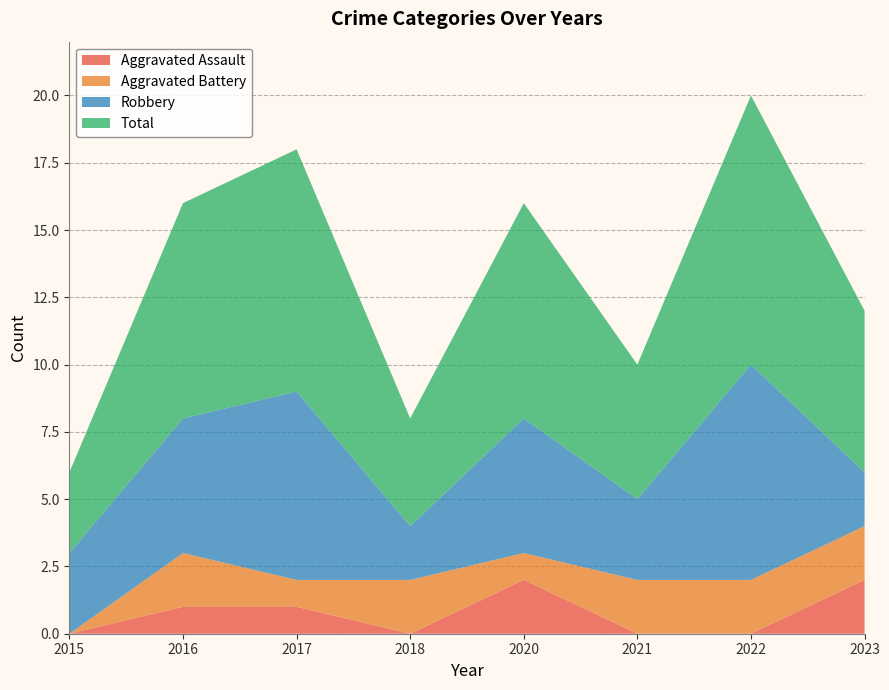

Reading right to left, list all the values displayed in this chart.

Aggravated Assault: 2023=2	2022=0	2021=0	2020=2	2018=0	2017=1	2016=1	2015=0
Aggravated Battery: 2023=2	2022=2	2021=2	2020=1	2018=2	2017=1	2016=2	2015=0
Robbery: 2023=2	2022=8	2021=3	2020=5	2018=2	2017=7	2016=5	2015=3
Total: 2023=6	2022=10	2021=5	2020=8	2018=4	2017=9	2016=8	2015=3